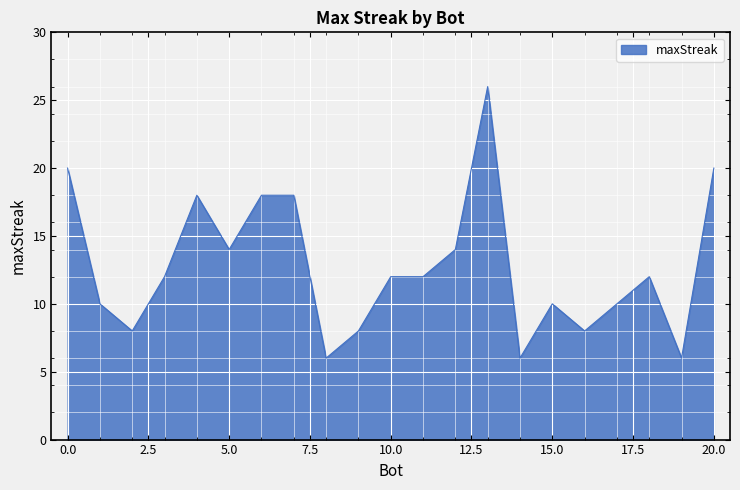

What is the difference between the maximum and minimum values?

20